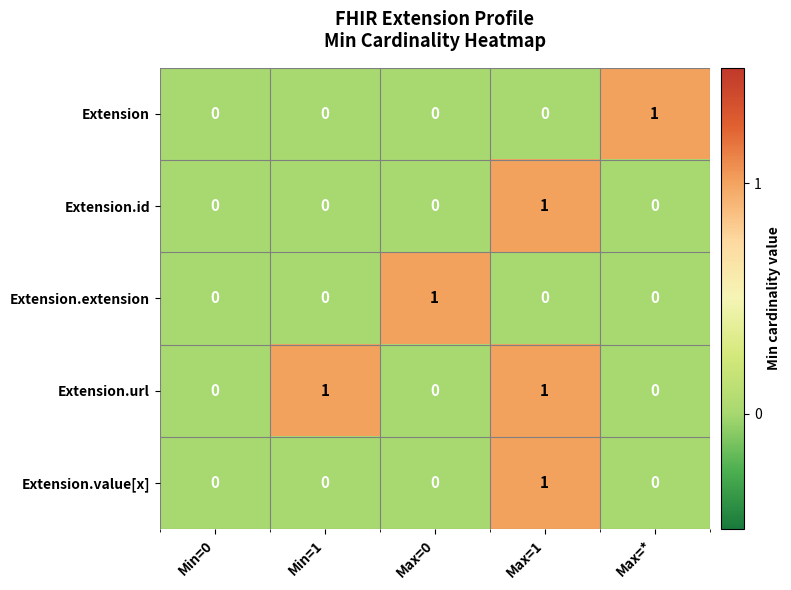

How many Extension.extension values are between 0 and 1?

5